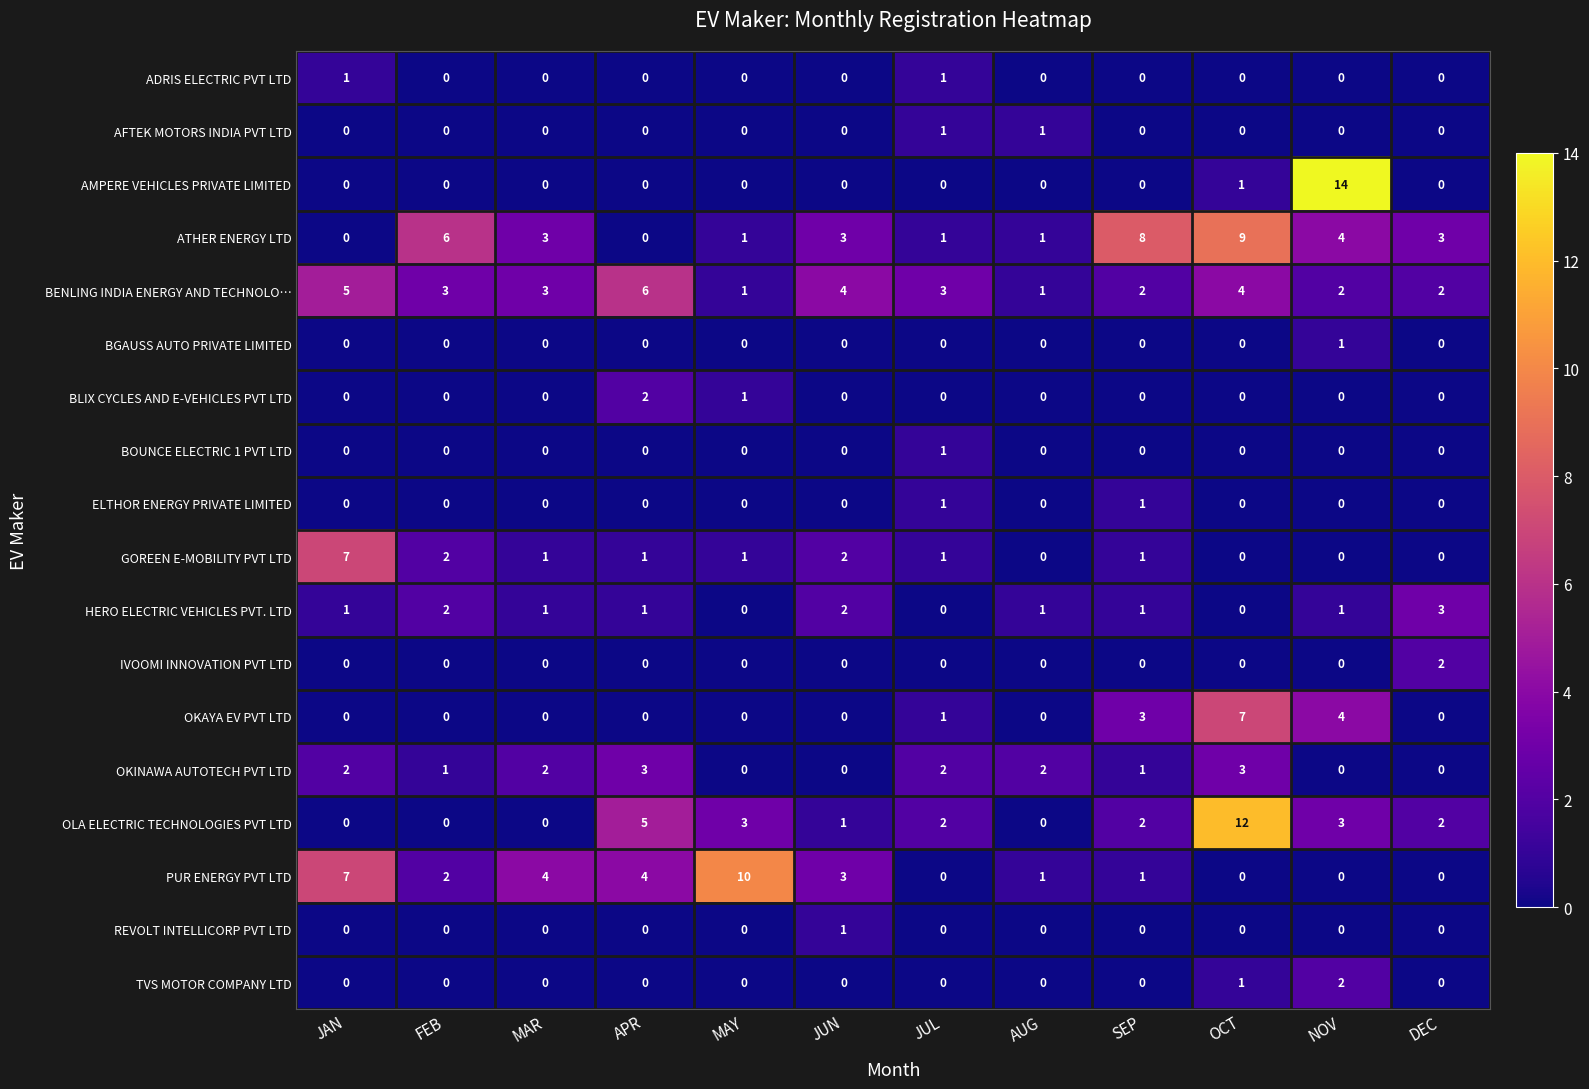

What is the total value across all series at DEC?

12